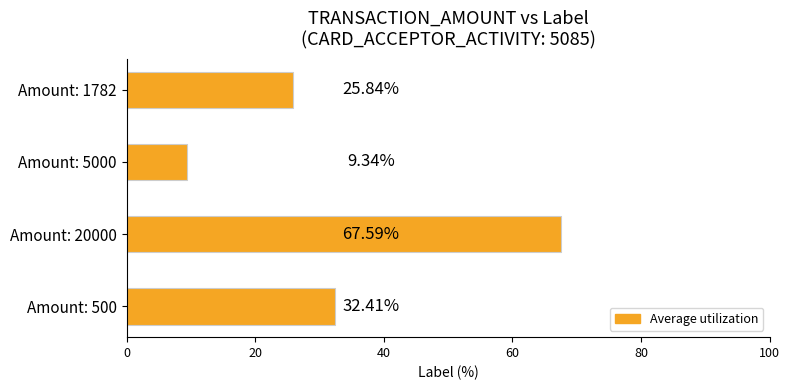

Between Amount: 5000 and Amount: 500, which is larger?

Amount: 500